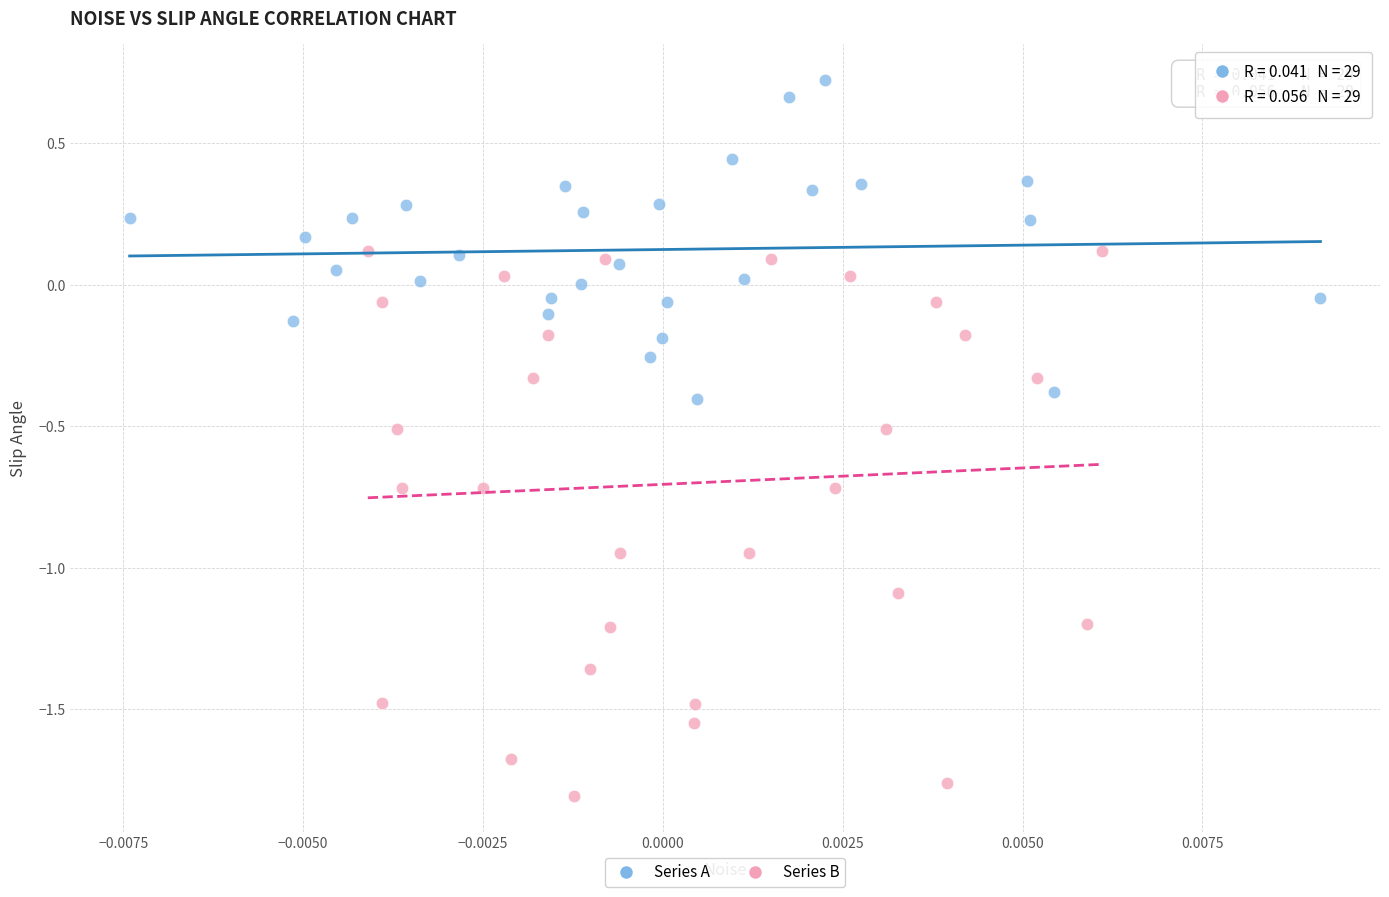

Which series reaches the minimum Y coordinate?

Series B